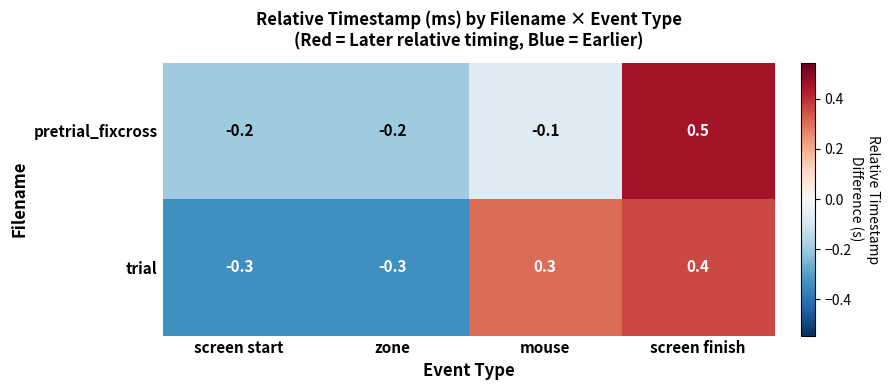

At how many categories does at least one series exceed 0?

2